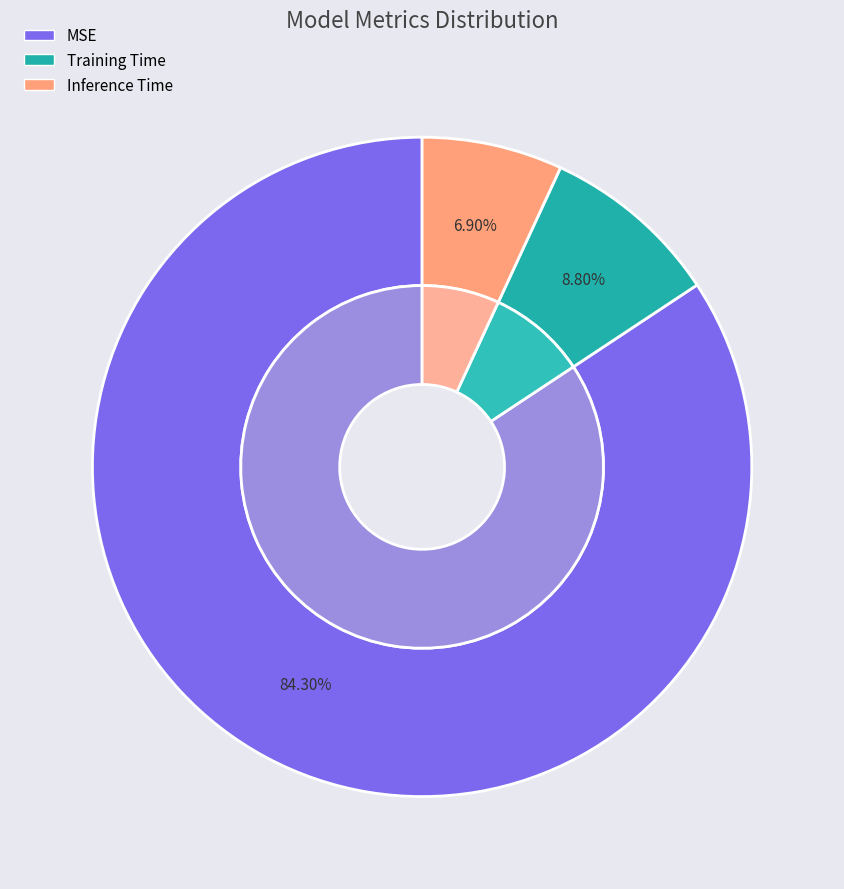

Which slice is the largest?

MSE